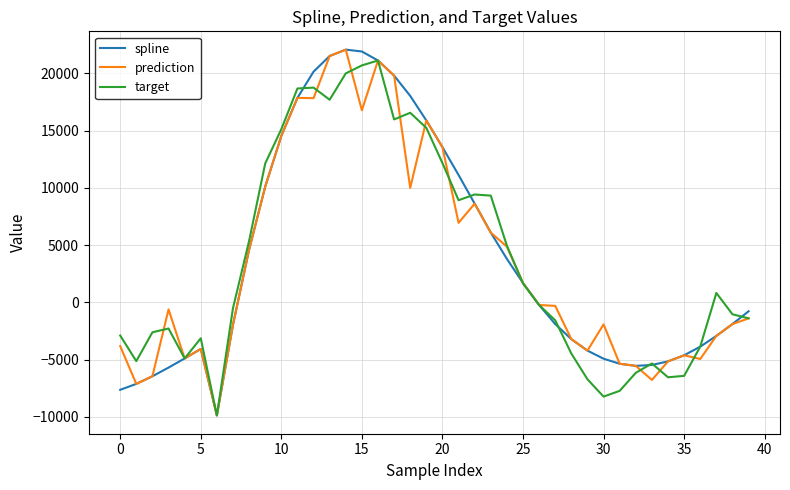

What is the maximum value for target?

21128.1